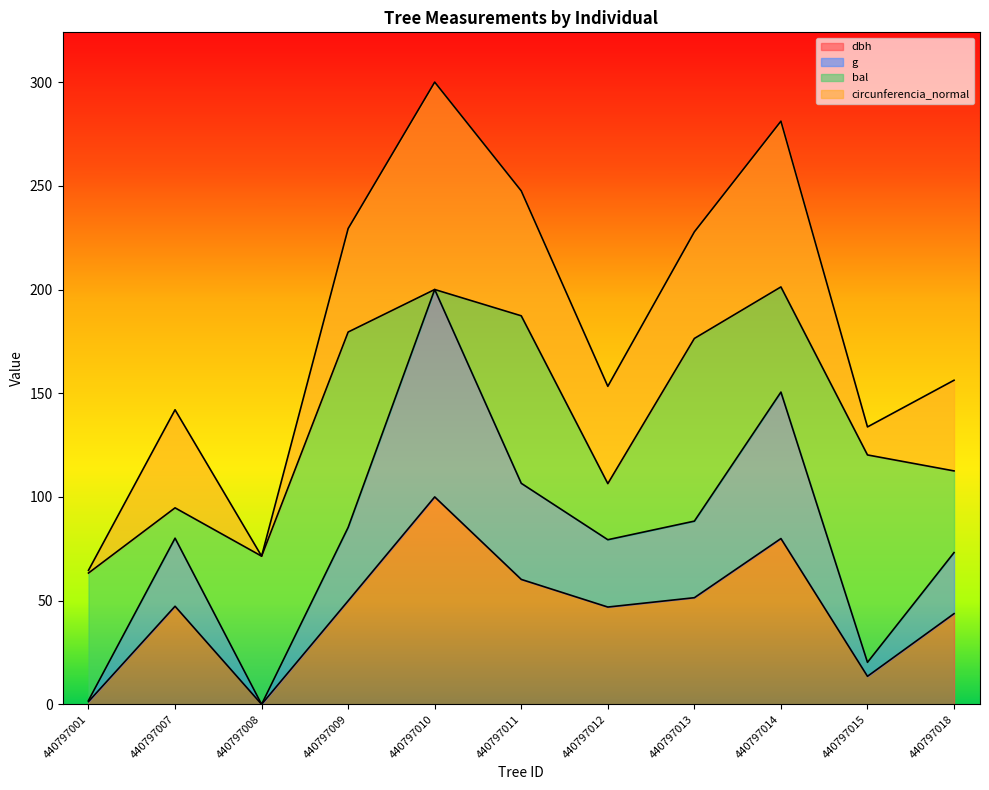

At which label does g reach its peak?

440797010